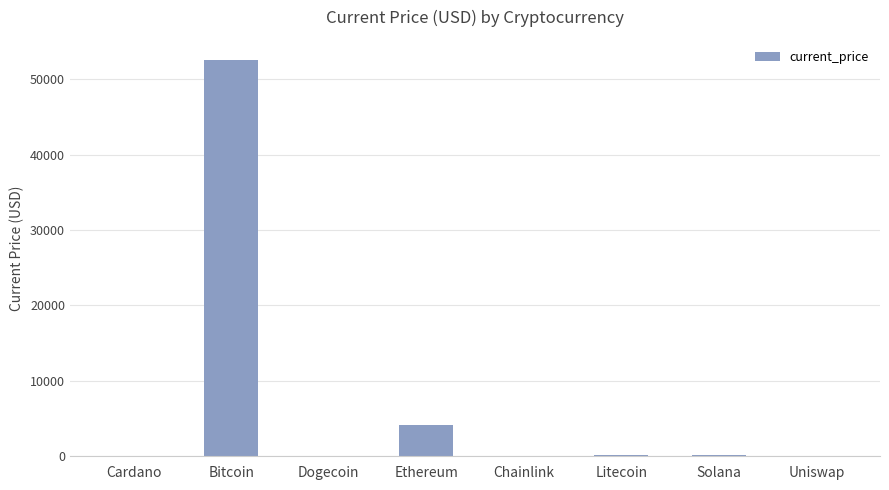

Which category has the highest value across all series?

Bitcoin